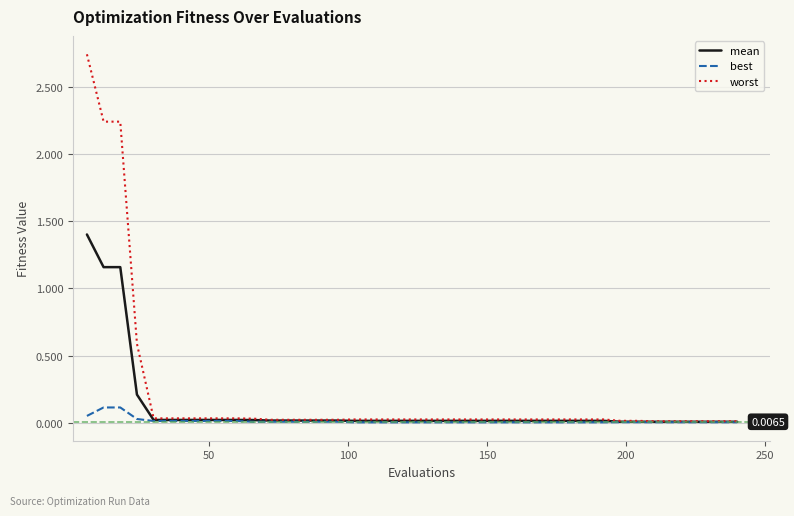

List the series in order of their peak value, highest first.

worst, mean, best